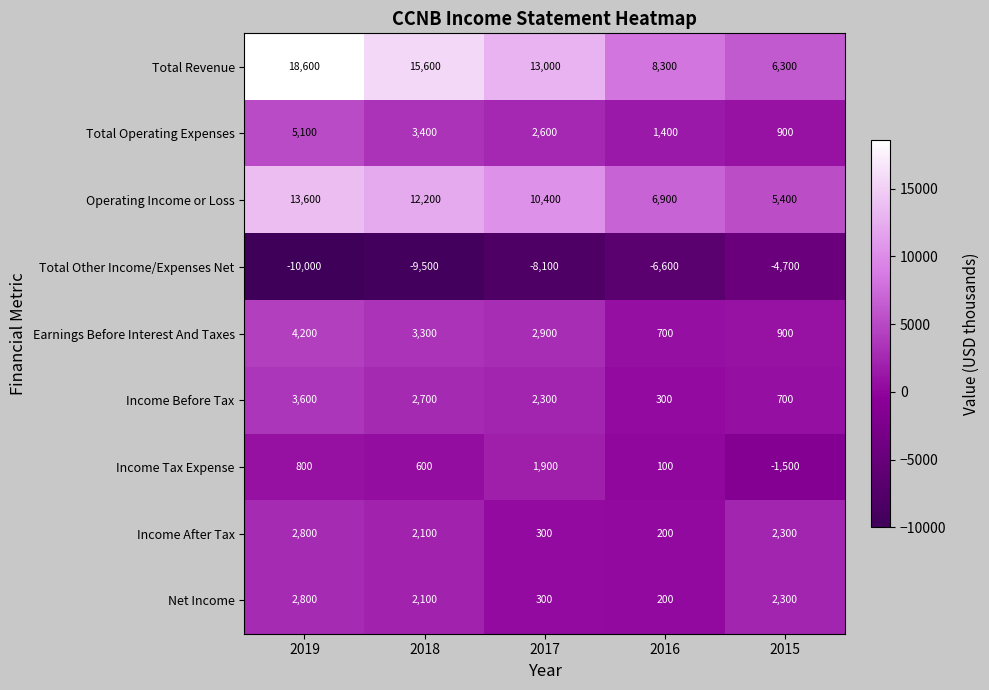

What is the minimum value for Income Before Tax?

300